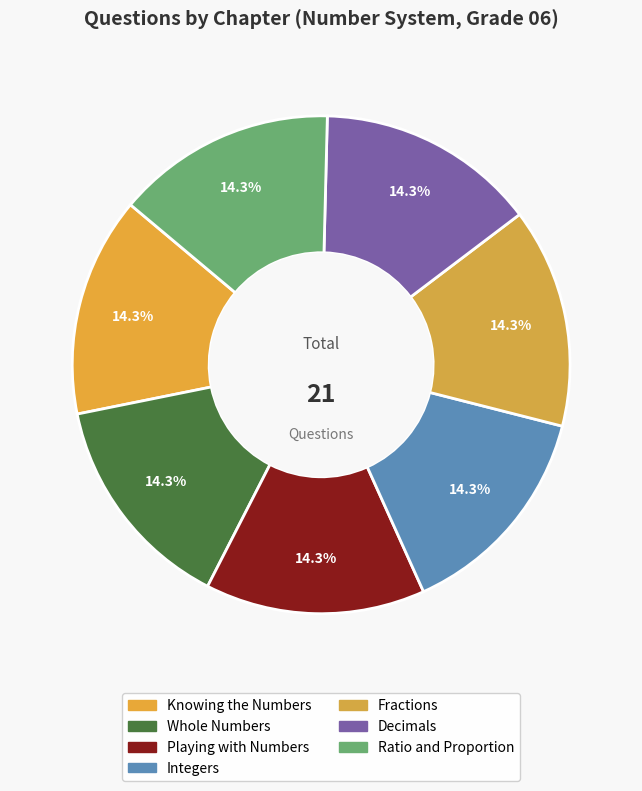

Rank the categories by value from lowest to highest.

Whole Numbers & Integers, Fractions & Decimals & Ratio, Knowing the Numbers, Playing with Numbers